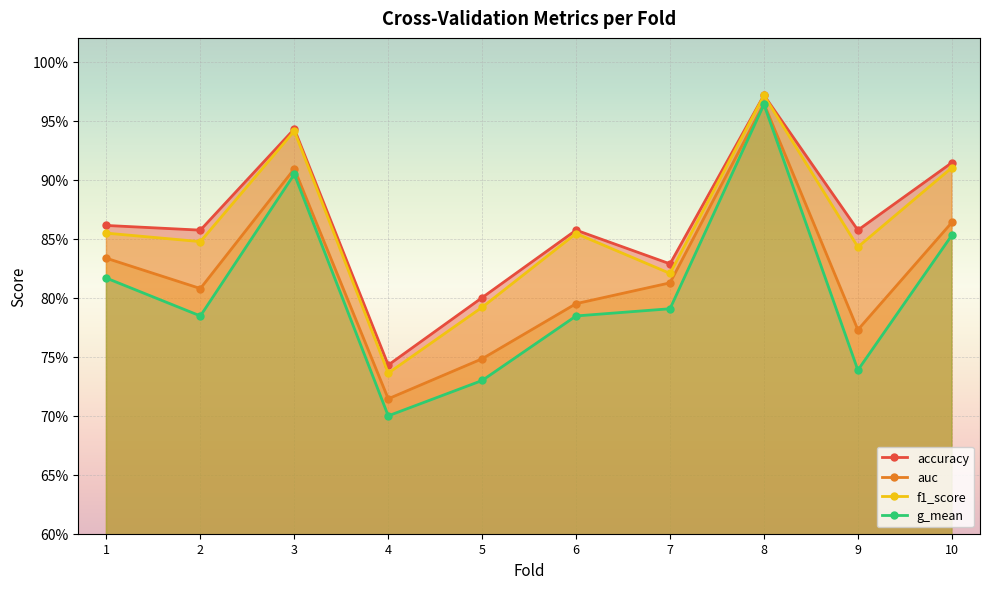

How many series are shown in this chart?

4